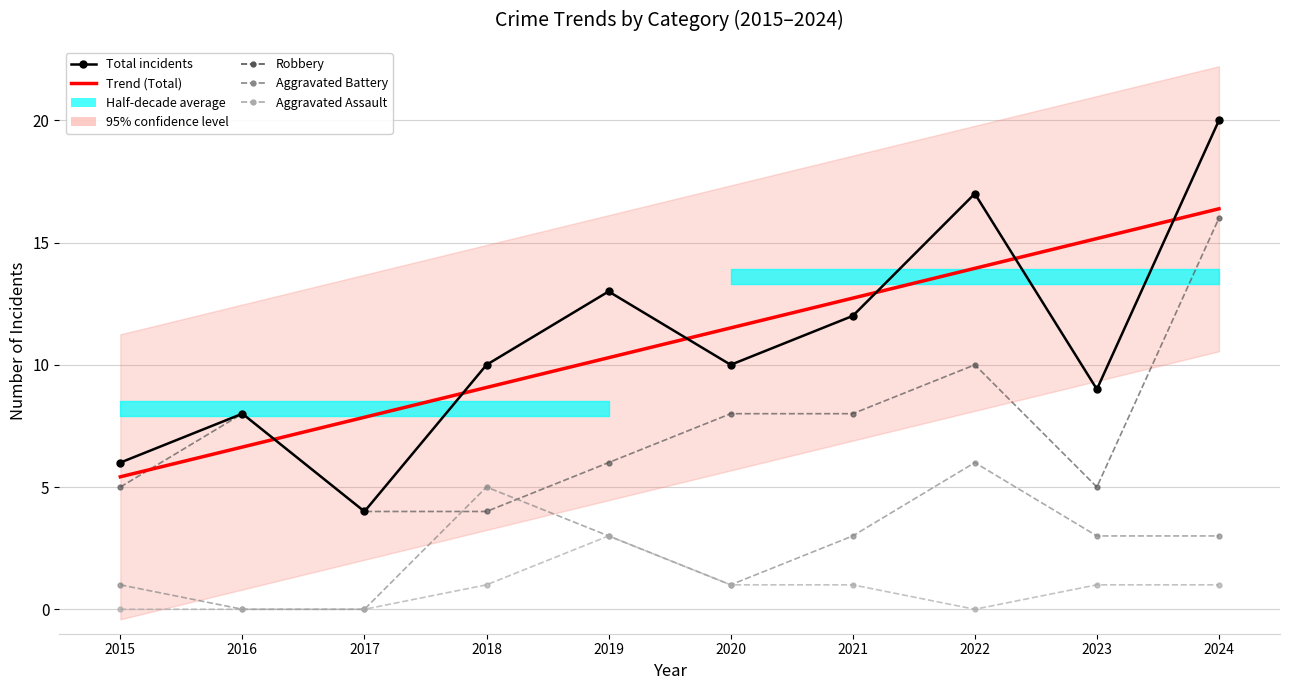

True or false: Aggravated Battery and Aggravated Assault cross at least once.

False